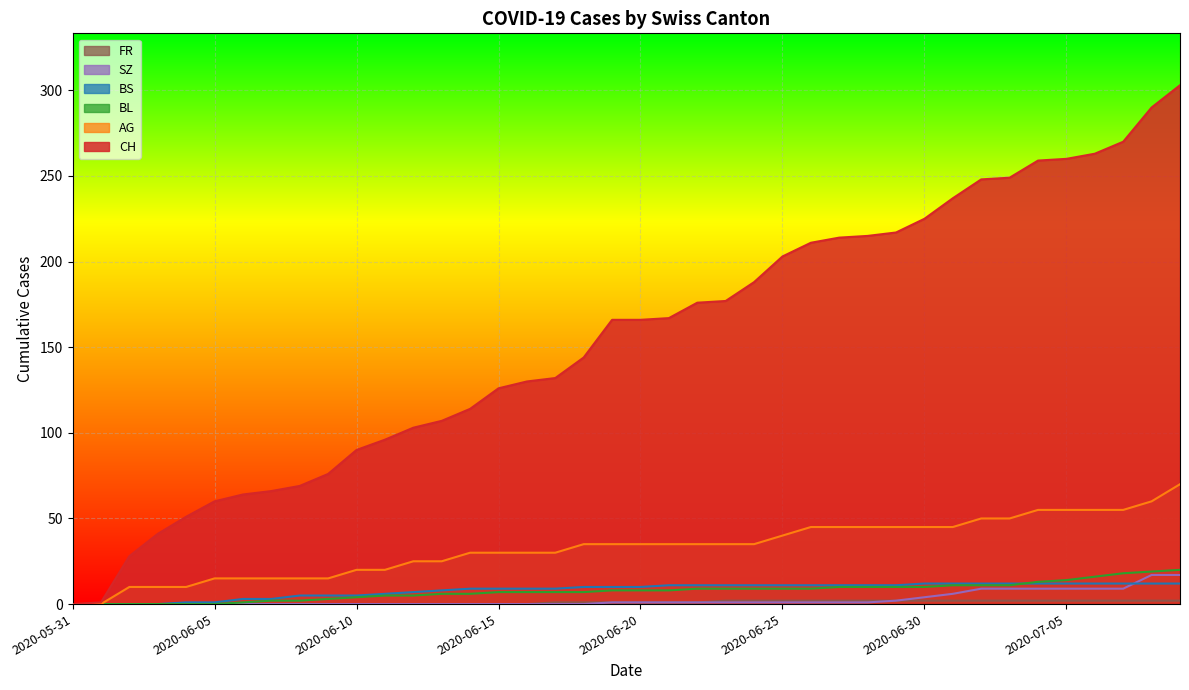

What is the label of the 9th point from the left?

2020-06-08